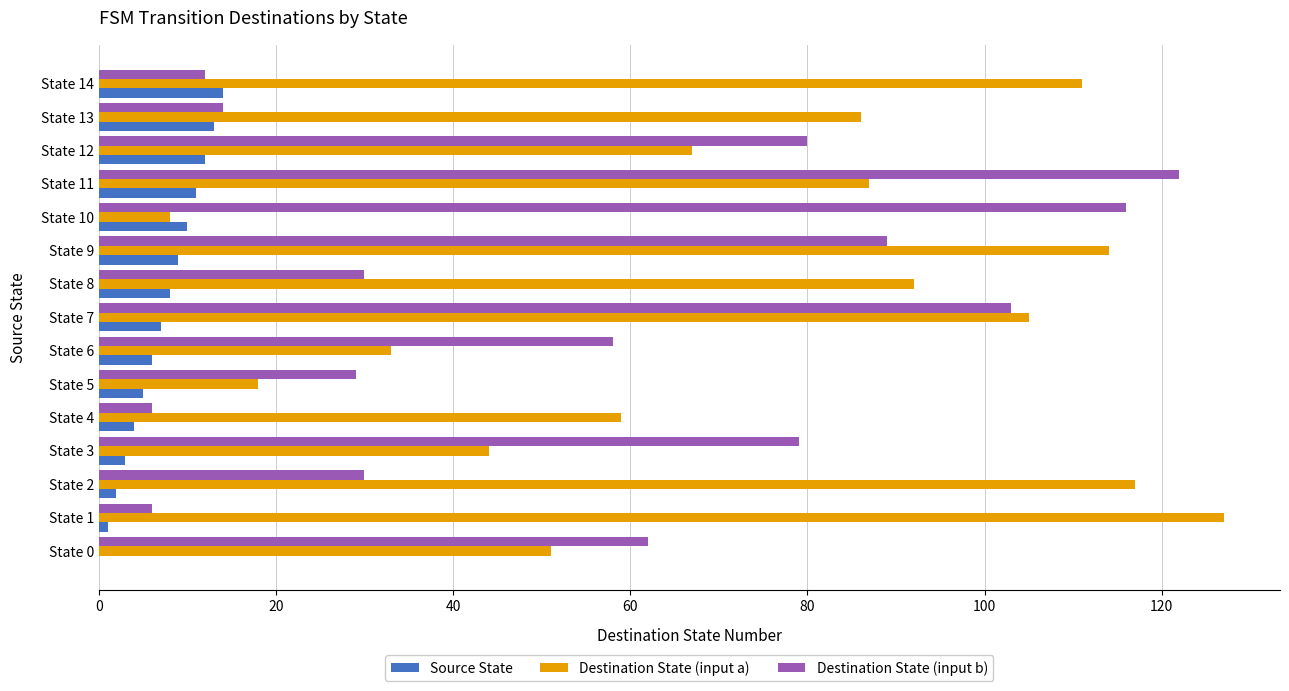

What is the average value of the Destination State (input a) series?

75